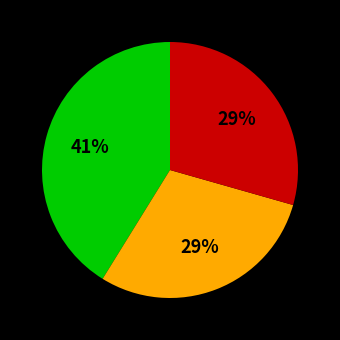

How many segments does this pie chart have?

3